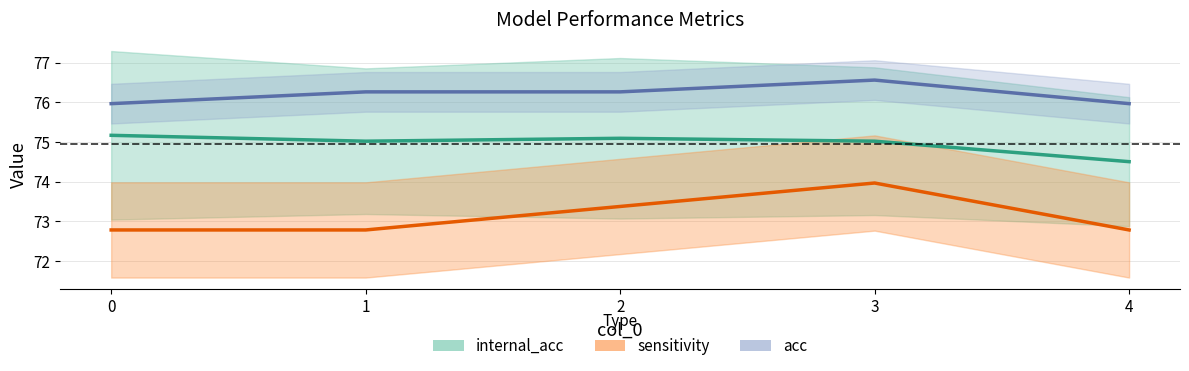

Read the sensitivity value at 3.

74.0